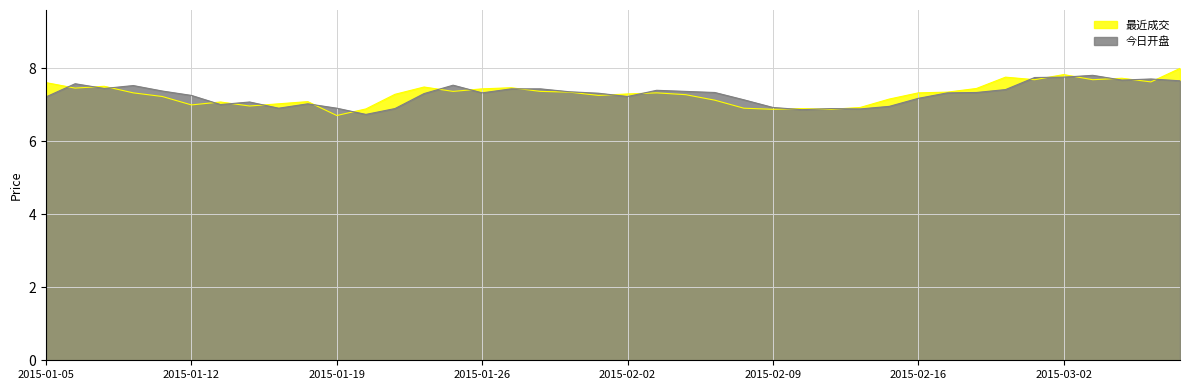

Read the 今日开盘 value at 2015-02-25.

7.3